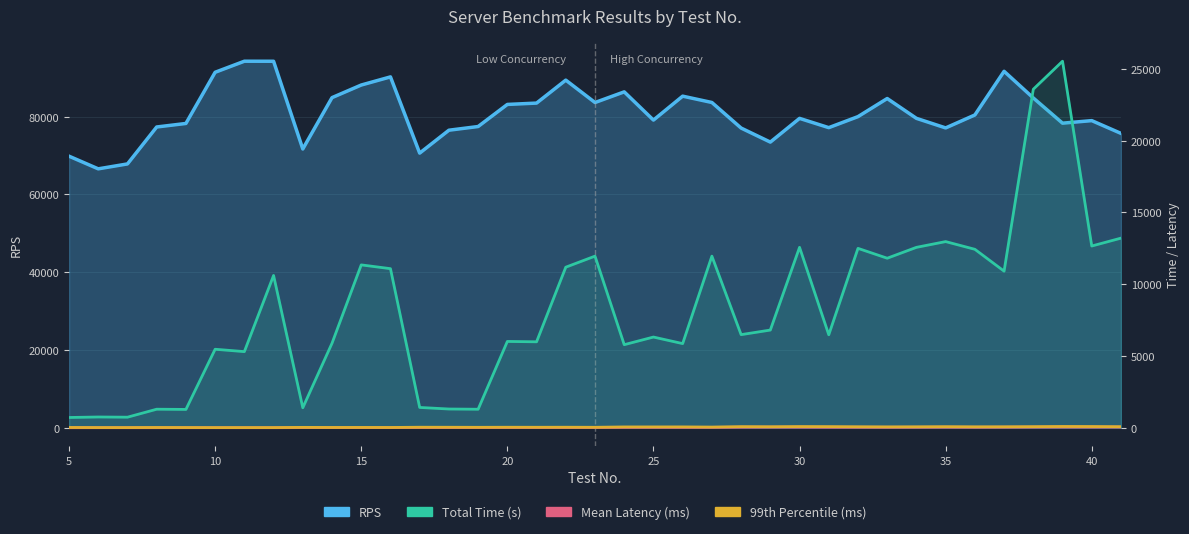

Which series has the largest total across all categories?

RPS